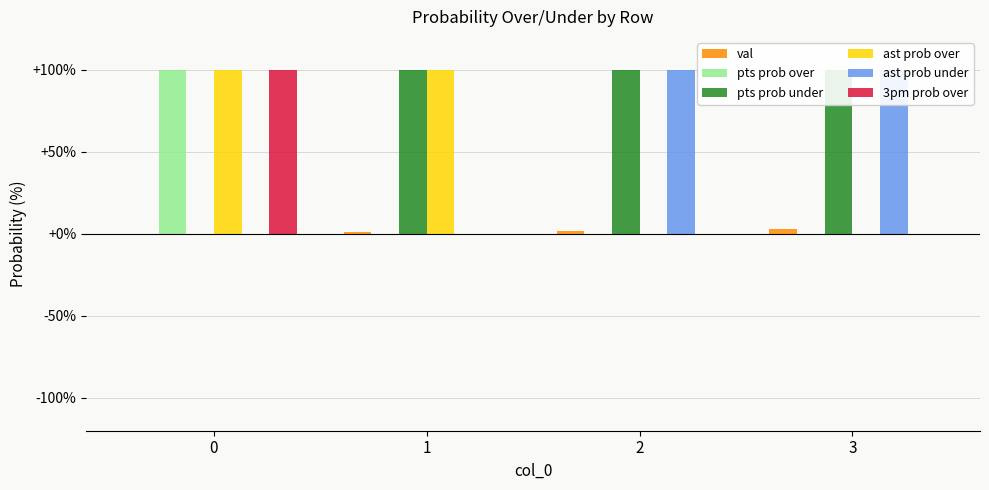

How many val values are between 1 and 3?

3